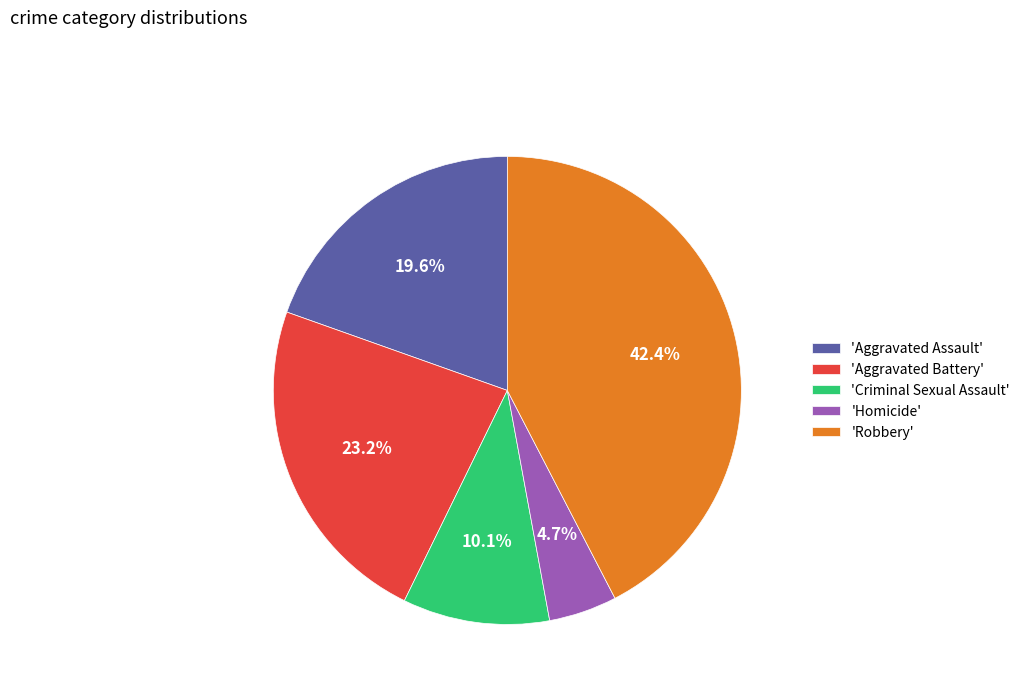

Rank the categories by value from lowest to highest.

'Homicide', 'Criminal Sexual Assault', 'Aggravated Assault', 'Aggravated Battery', 'Robbery'